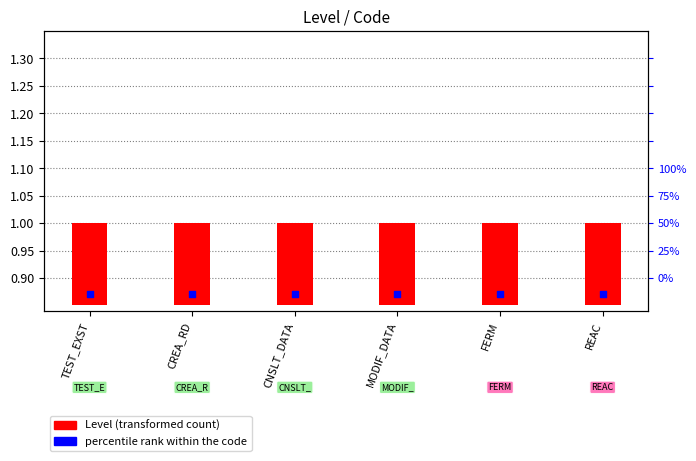

At which category is the sum across all series the highest?

TEST_EXST